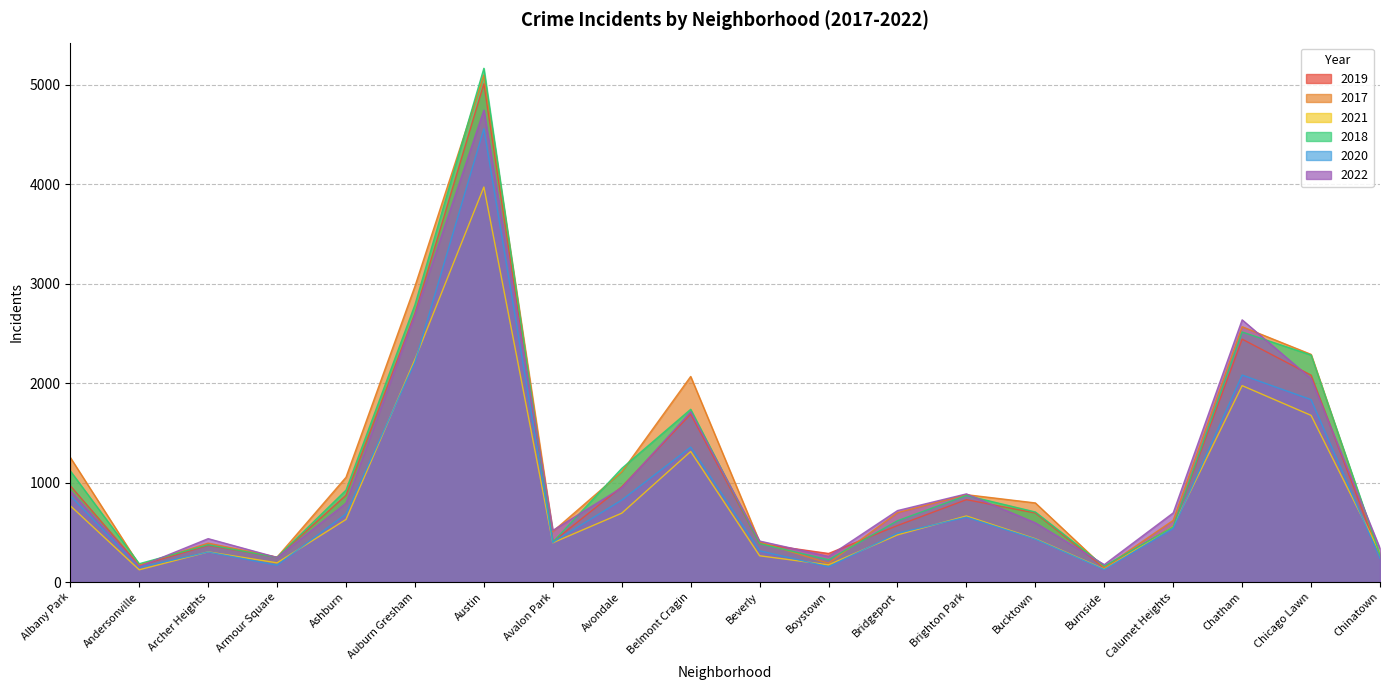

How many lines are shown in the chart?

6